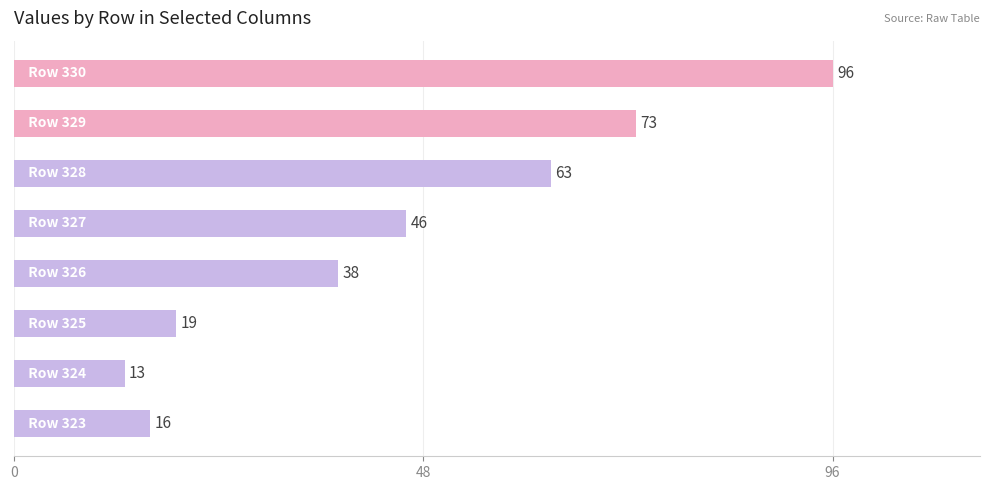

What is the maximum value shown in the chart?

96